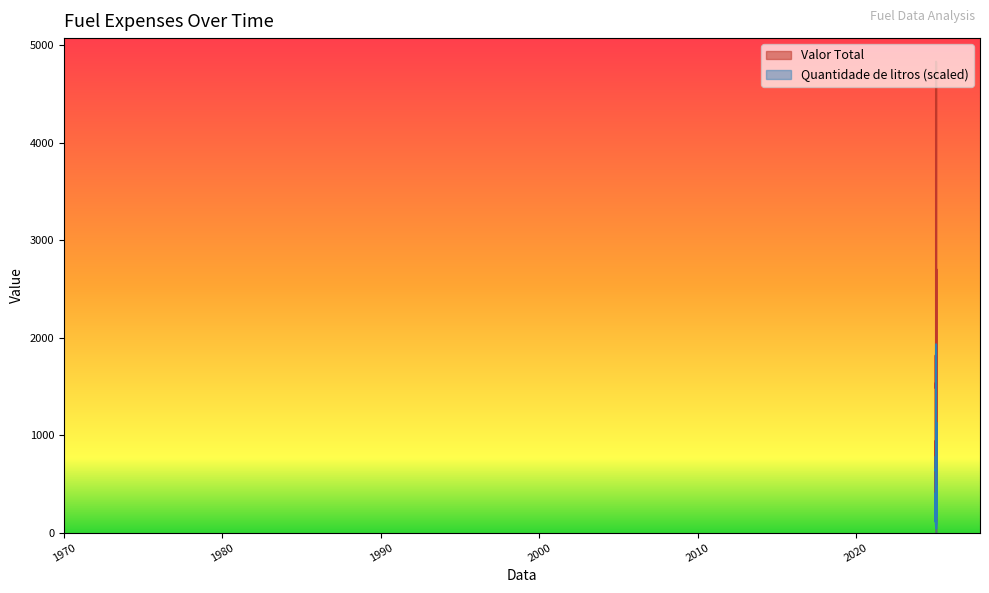

Rank the series at 2025-01-10 from highest to lowest value.

Valor Total, Quantidade de litros